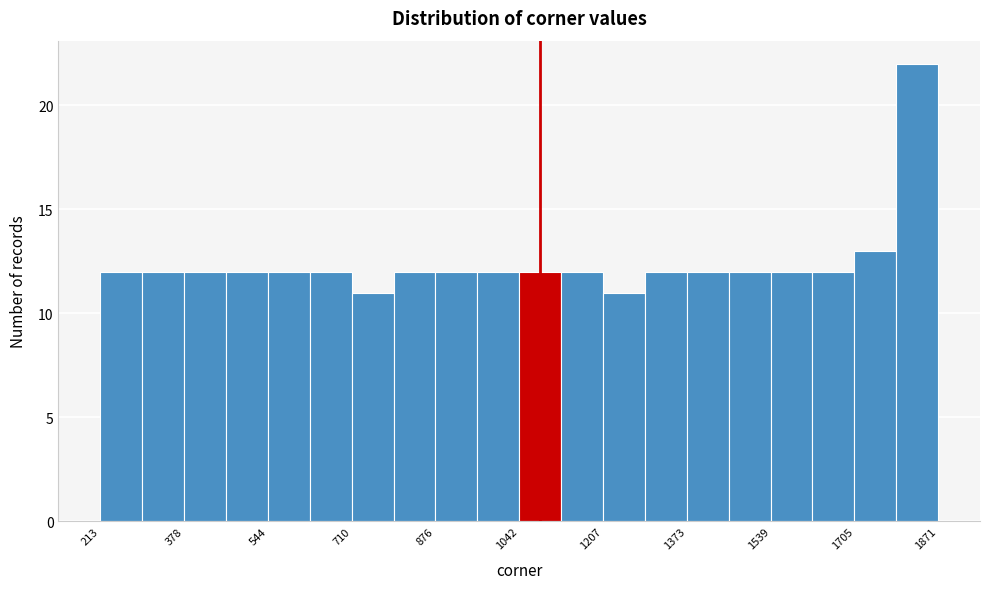

Over which range of the x-axis is the bar tallest?

1780 to 1880